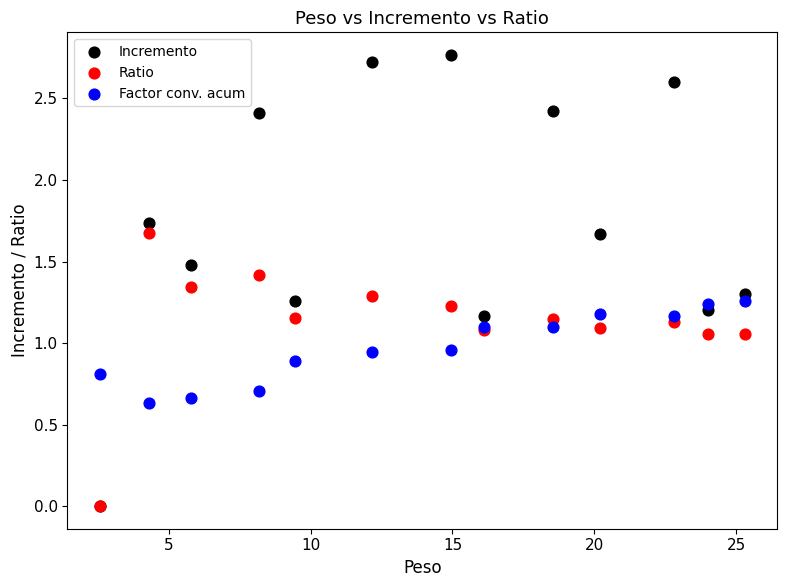

What are all the series names shown in the legend?

Incremento, Ratio, Factor conv. acum